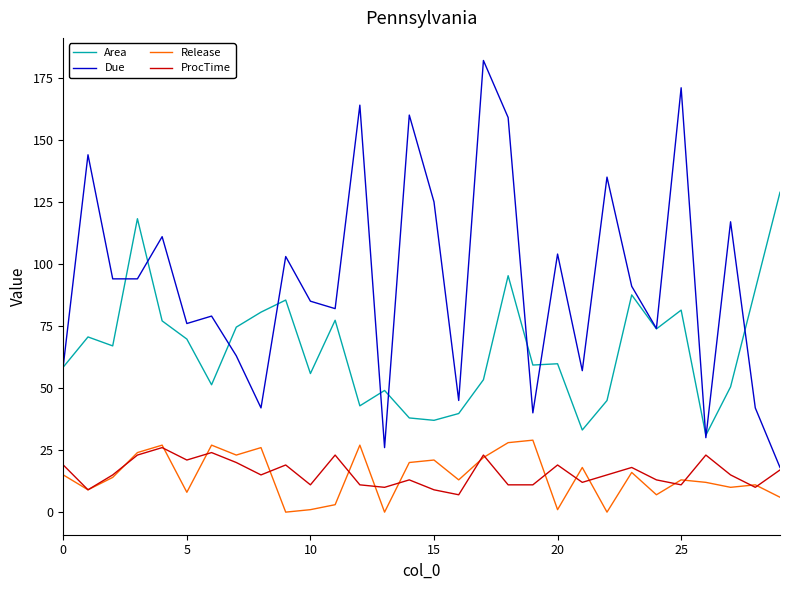

Rank the series by their maximum value, from lowest to highest.

ProcTime, Release, Area, Due